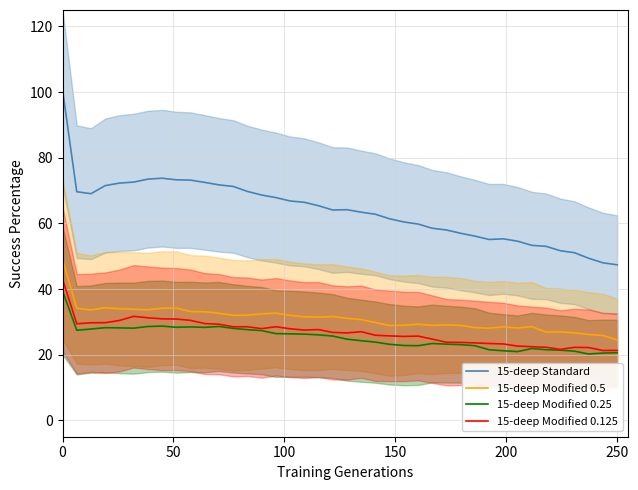

True or false: 15-deep Modified 0.25 and 15-deep Modified 0.5 intersect in this chart.

False